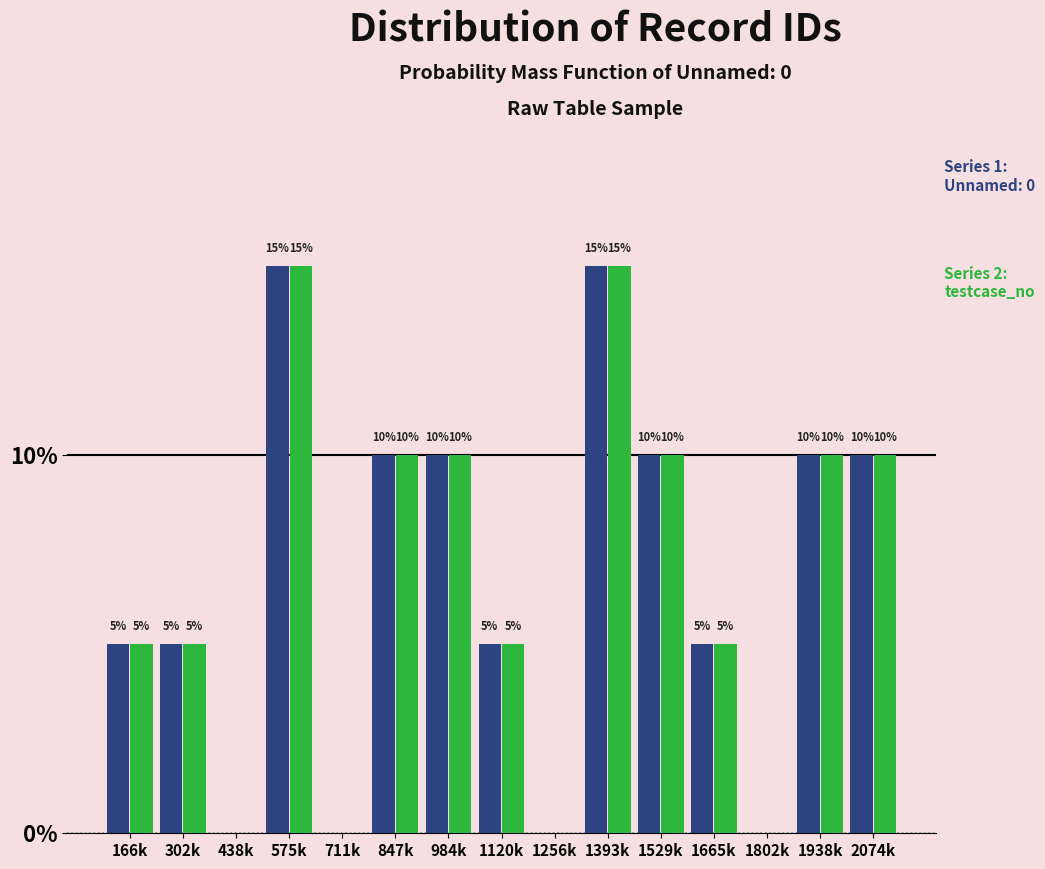

Reading left to right, list all the values displayed in this chart.

Unnamed: 0: 166k=5	302k=5	438k=0	575k=15	711k=0	847k=10	984k=10	1120k=5	1256k=0	1393k=15	1529k=10	1665k=5	1802k=0	1938k=10	2074k=10
testcase_no: 166k=5	302k=5	438k=0	575k=15	711k=0	847k=10	984k=10	1120k=5	1256k=0	1393k=15	1529k=10	1665k=5	1802k=0	1938k=10	2074k=10